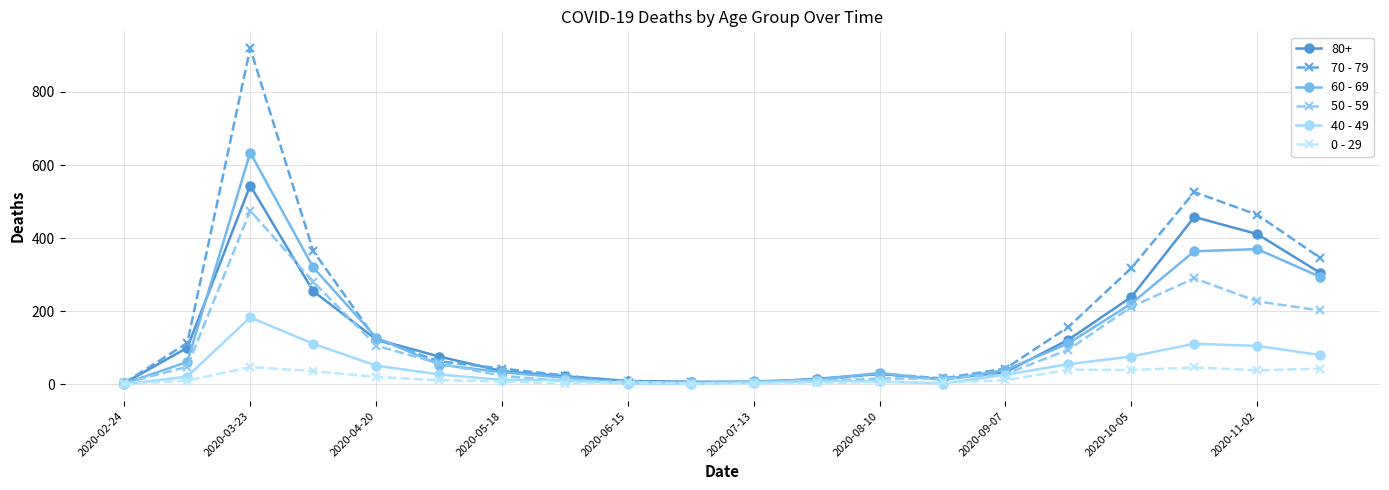

In 70 - 79, how many points are lower than both neighbors (excluding endpoints)?

2